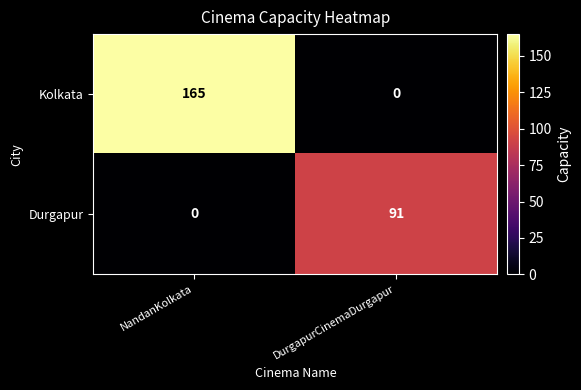

Reading left to right, transcribe all the data shown in this chart.

Kolkata: NandanKolkata=165	DurgapurCinemaDurgapur=0
Durgapur: NandanKolkata=0	DurgapurCinemaDurgapur=91